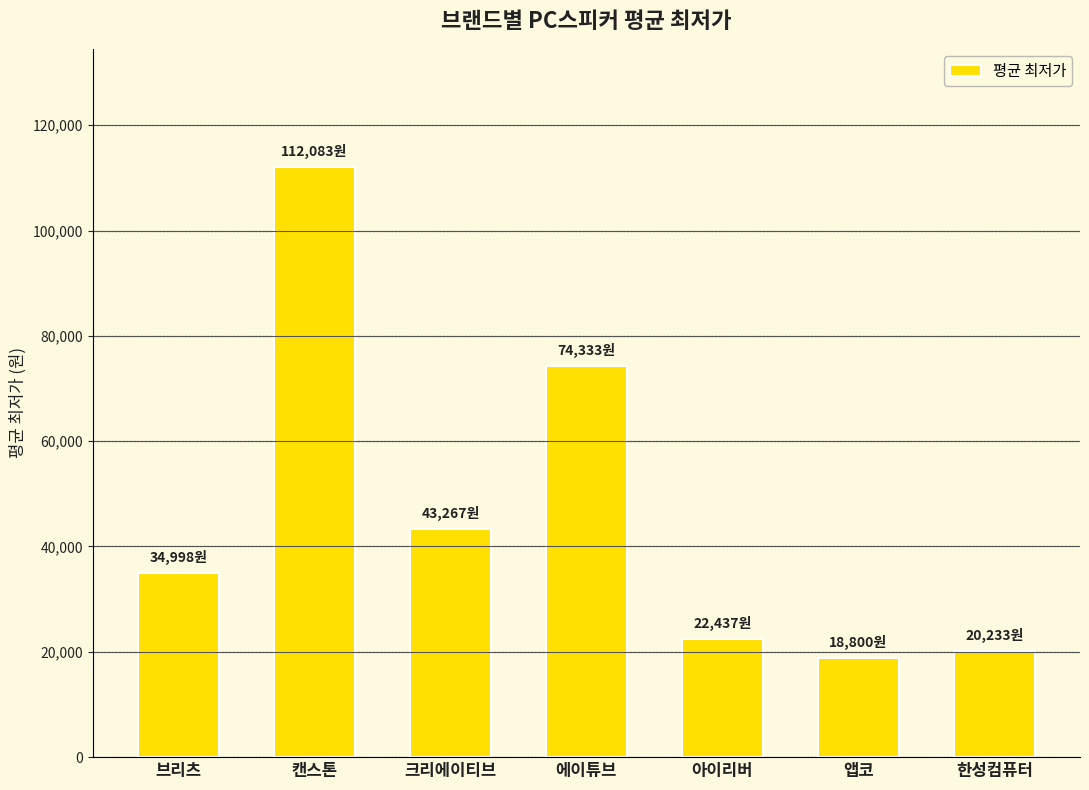

Reading left to right, extract all data points from this chart.

34998	112083	43267	74333	22437	18800	20233